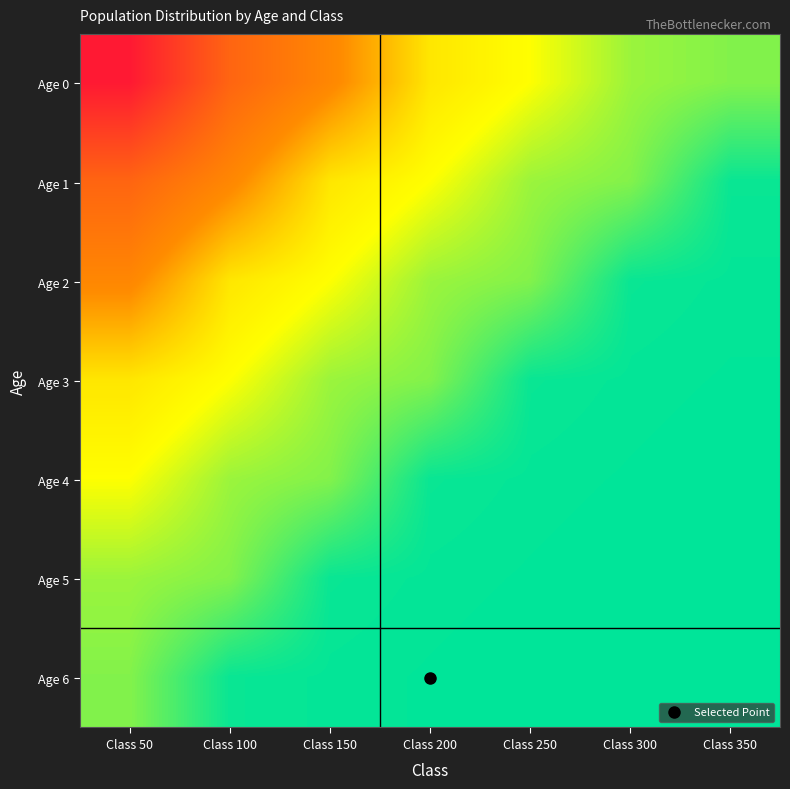

At which category is the sum across all series the highest?

Class 50